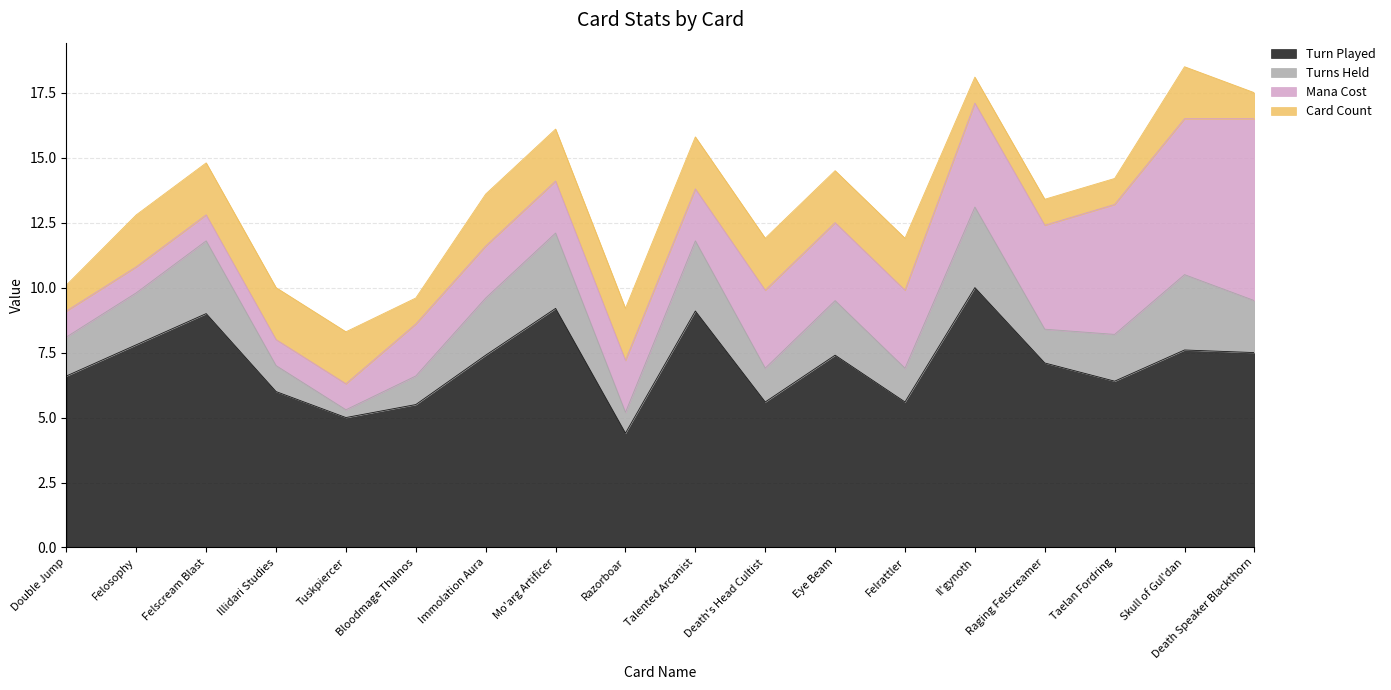

True or false: Turns Held and Turn Played cross at least once.

False